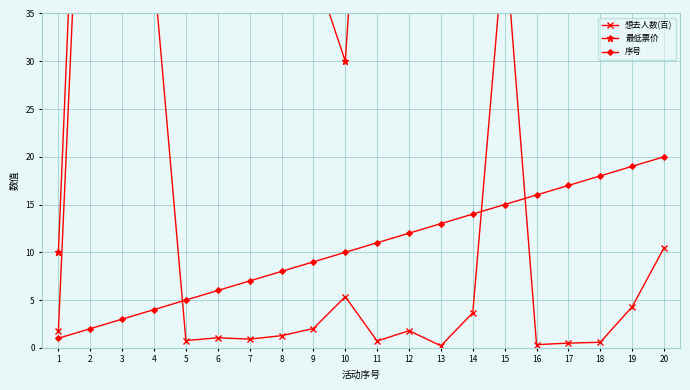

Is this an area chart (filled region under the line)?

No